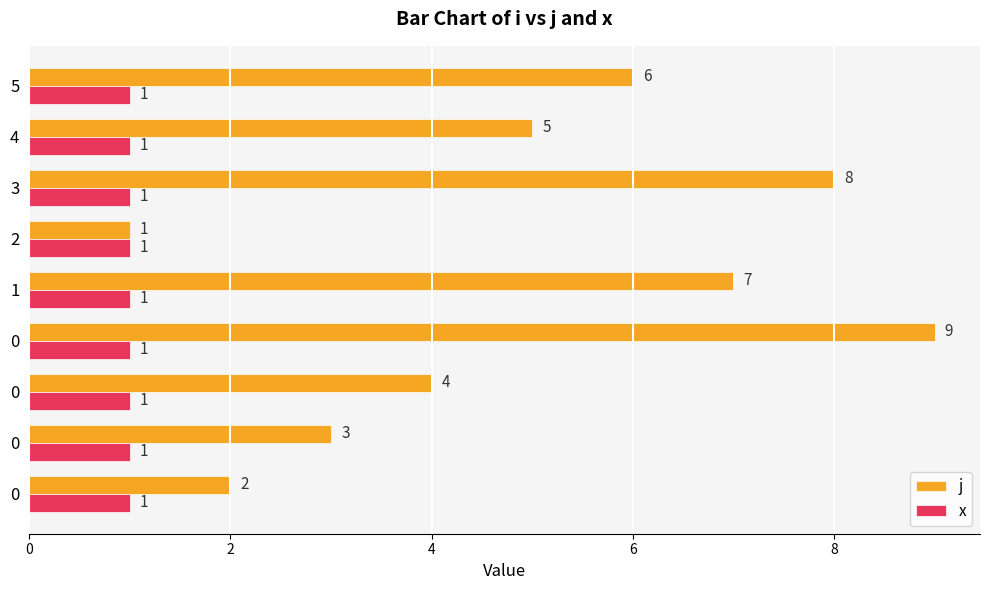

What are all the series names shown in the legend?

j, x